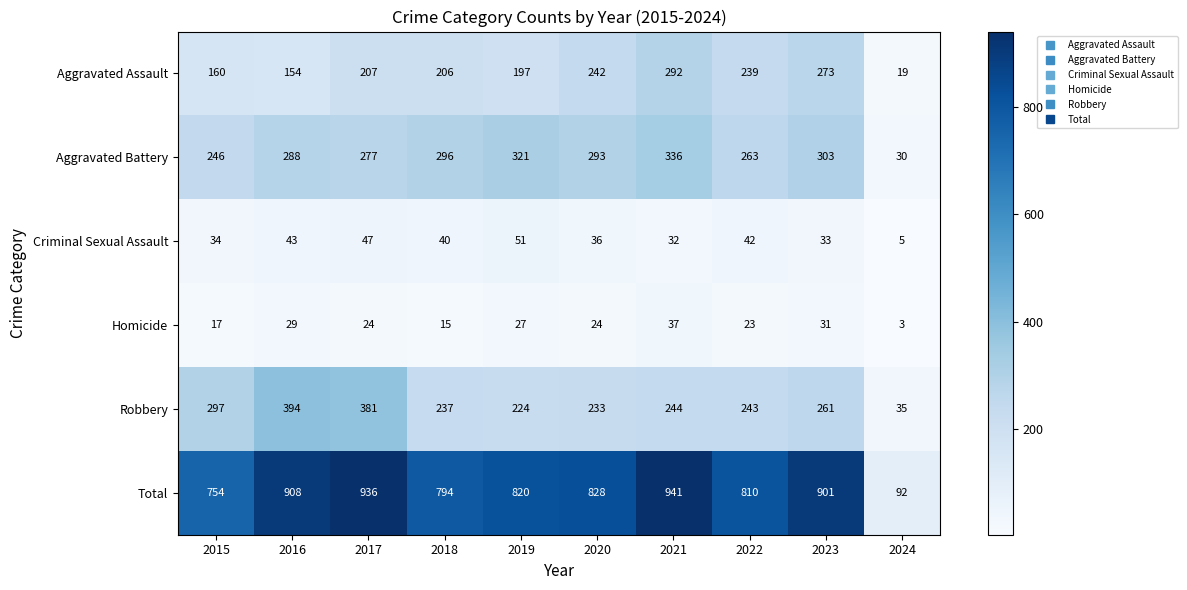

The Aggravated Battery series shows 336 at 2021. True or false?

True